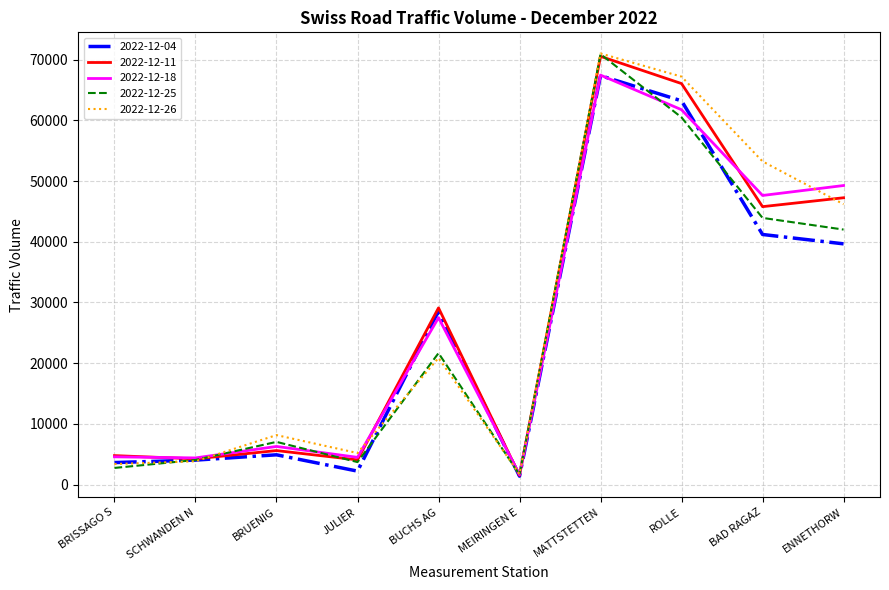

The value of 2022-12-26 at BRISSAGO S is 3378. True or false?

True